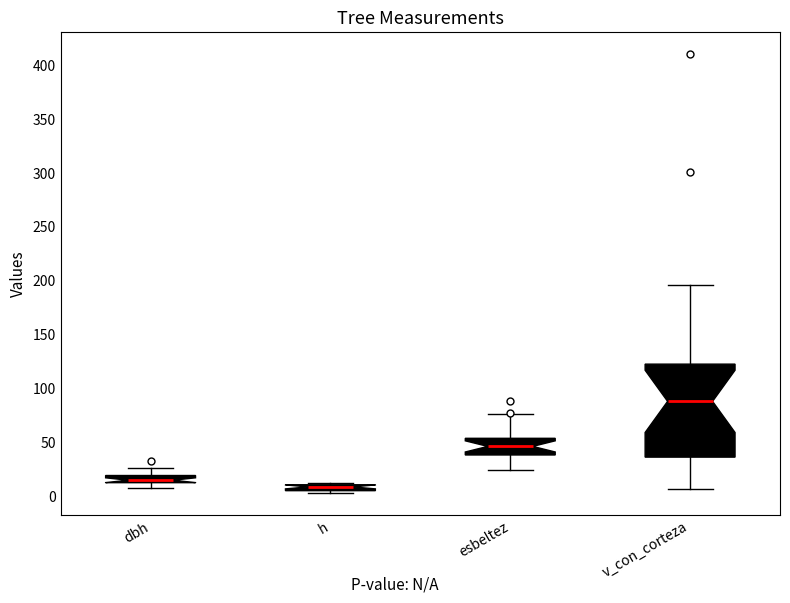

Where is the upper edge of the box for v_con_corteza on the y-axis? The values are not printed on the chart, so give them approximately, as read against the axis.

125